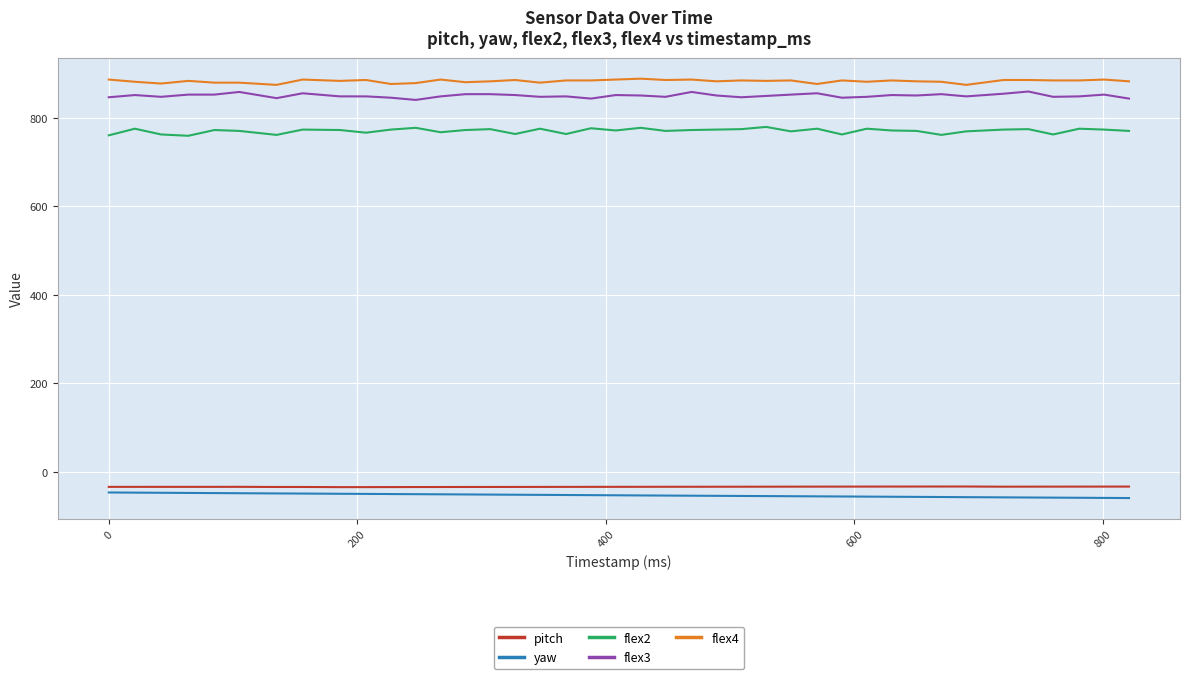

True or false: pitch and flex4 intersect in this chart.

False